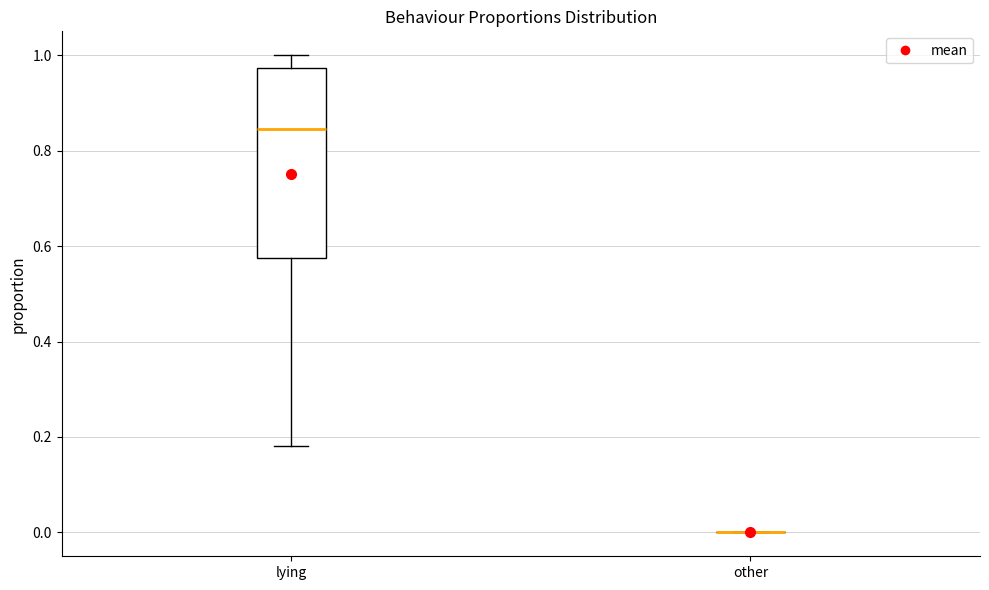

Reading left to right, read every box against the y-axis: the position of its median line, the range the box covers, and the ends of its whiskers. The values are not printed on the chart, so give them approximately, as read against the axis.

lying: median 0.84, box 0.58 to 0.98, whiskers 0.18 to 1.00
other: box collapsed to a line at 0.00, whiskers 0.00 to 0.00